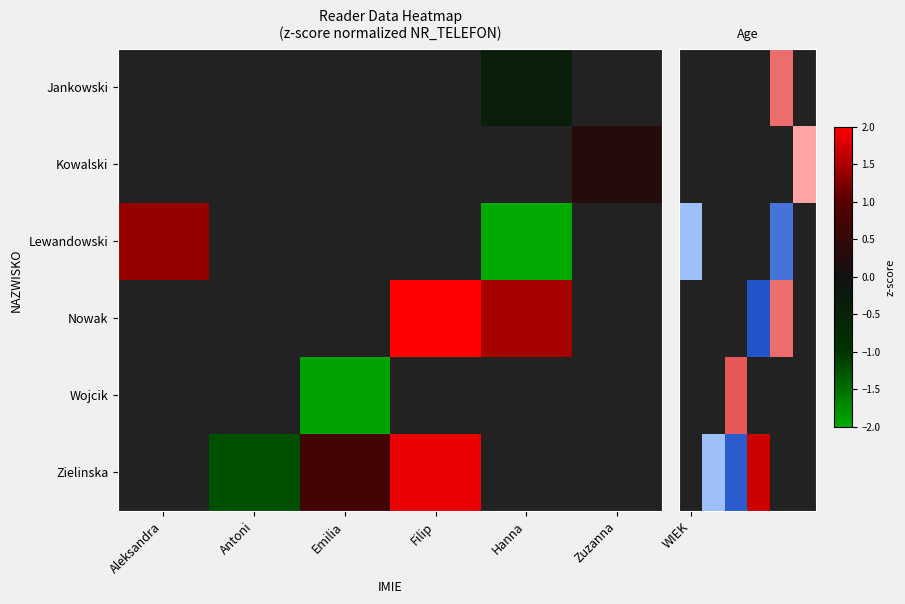

How many distinct data groups are displayed?

6